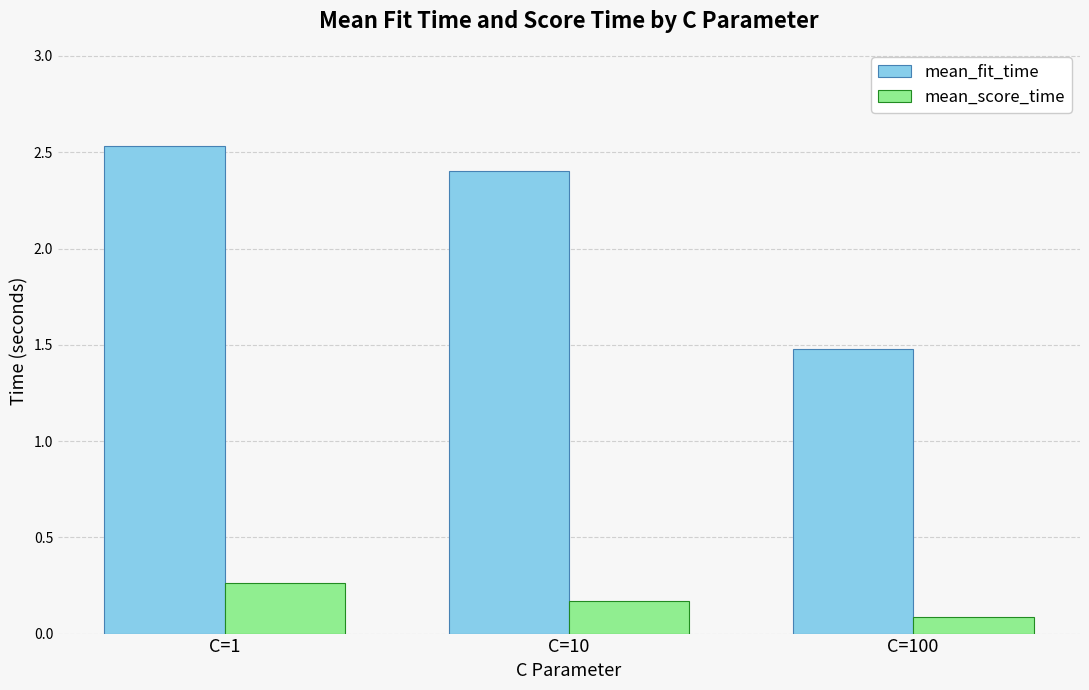

Is the value of mean_fit_time at C=1 greater than the value of mean_score_time at C=100?

Yes